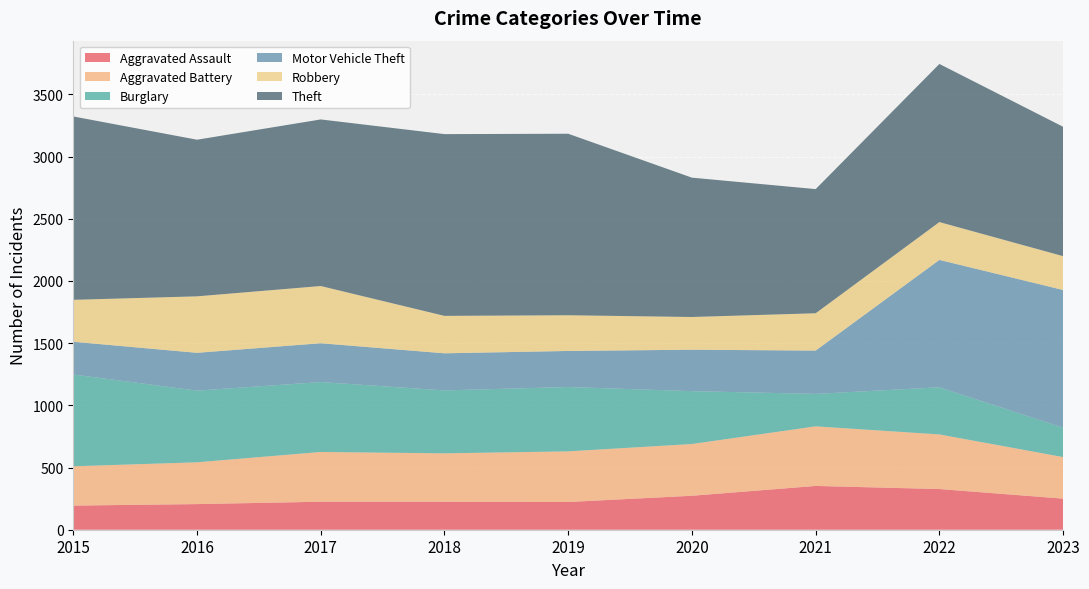

Reading left to right, transcribe all the data shown in this chart.

Aggravated Assault: 194	206	225	225	223	273	352	327	250
Aggravated Battery: 316	336	400	389	407	416	479	439	334
Burglary: 738	576	562	506	517	425	261	379	236
Motor Vehicle Theft: 263	304	312	298	290	333	348	1024	1107
Robbery: 337	454	460	301	287	263	300	304	272
Theft: 1474	1259	1339	1461	1459	1120	998	1271	1040